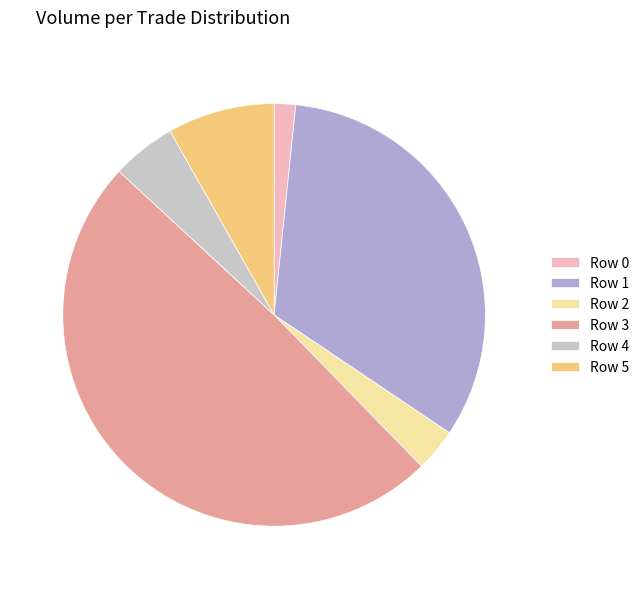

Which slice is the smallest?

Row 0